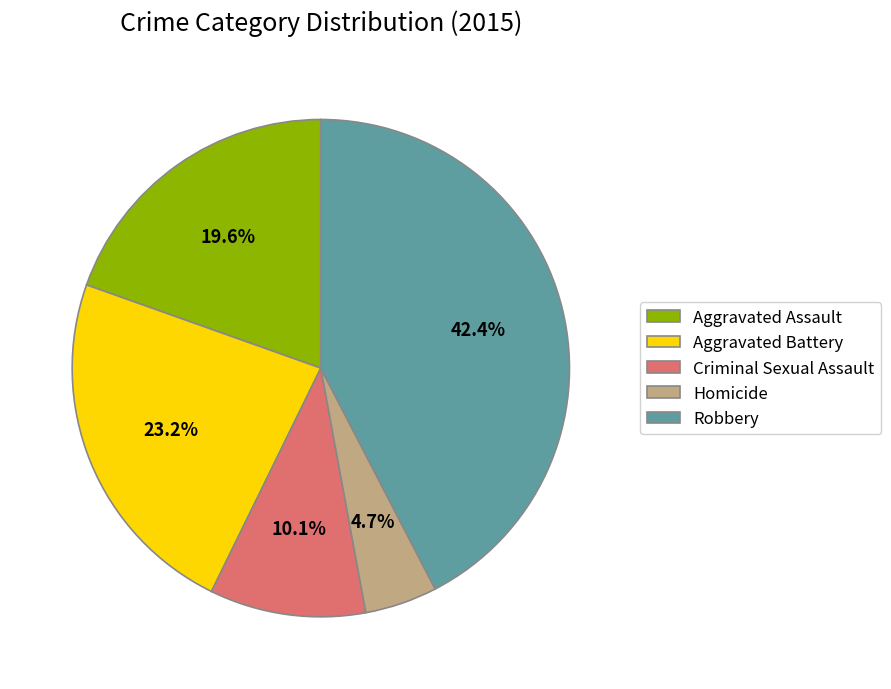

To the nearest percent, what portion does Criminal Sexual Assault represent?

10%